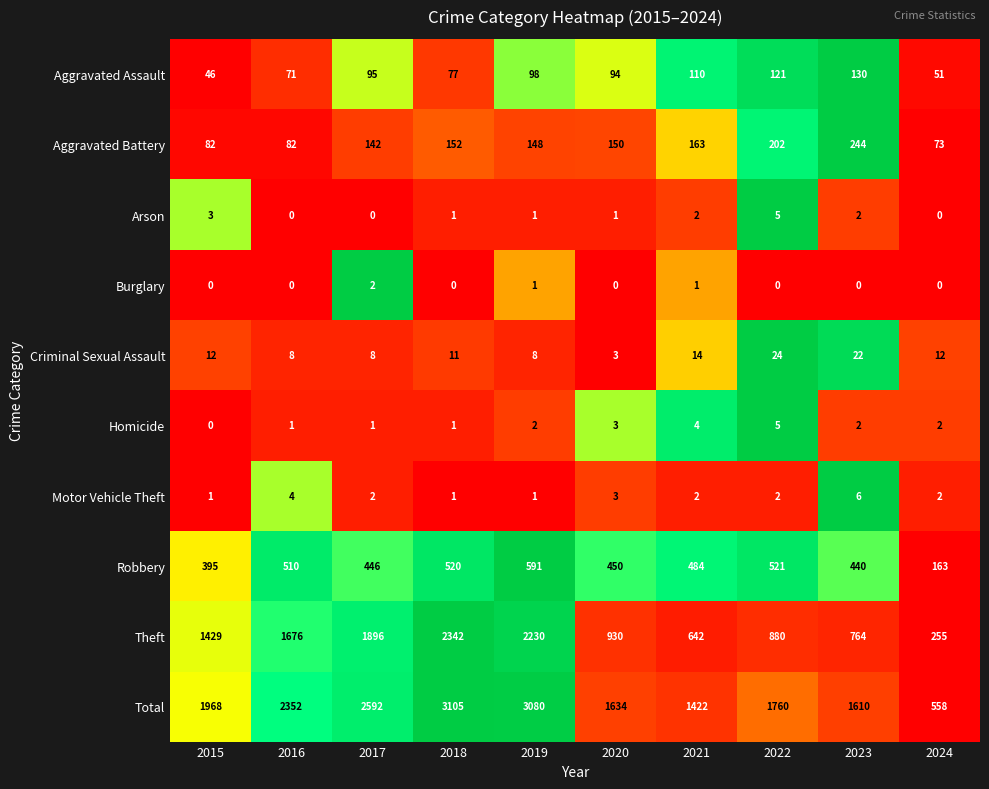

At which category is the sum across all series the highest?

2018